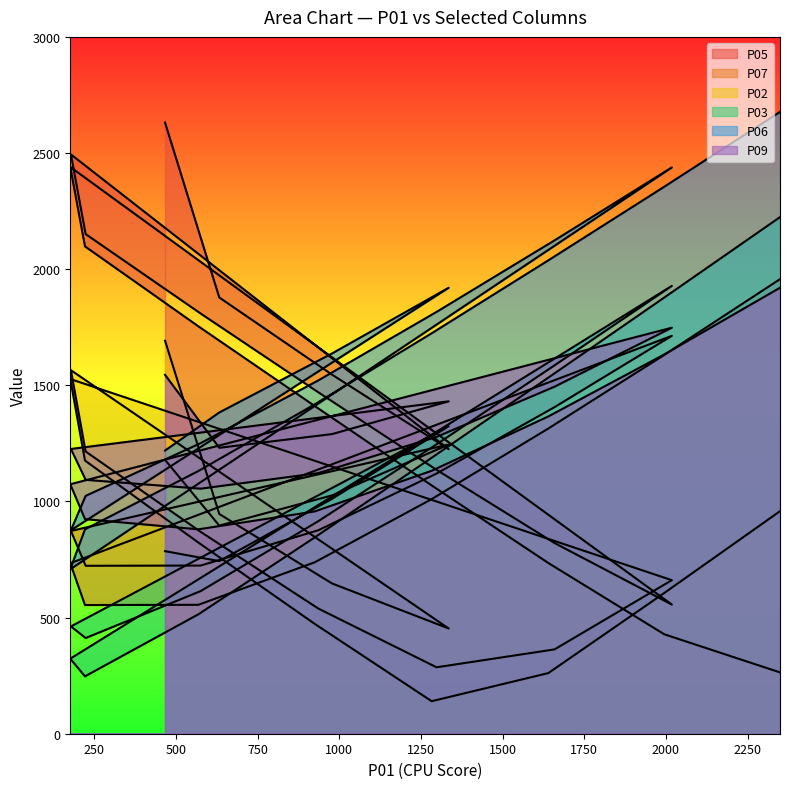

True or false: P05 and P07 intersect in this chart.

True